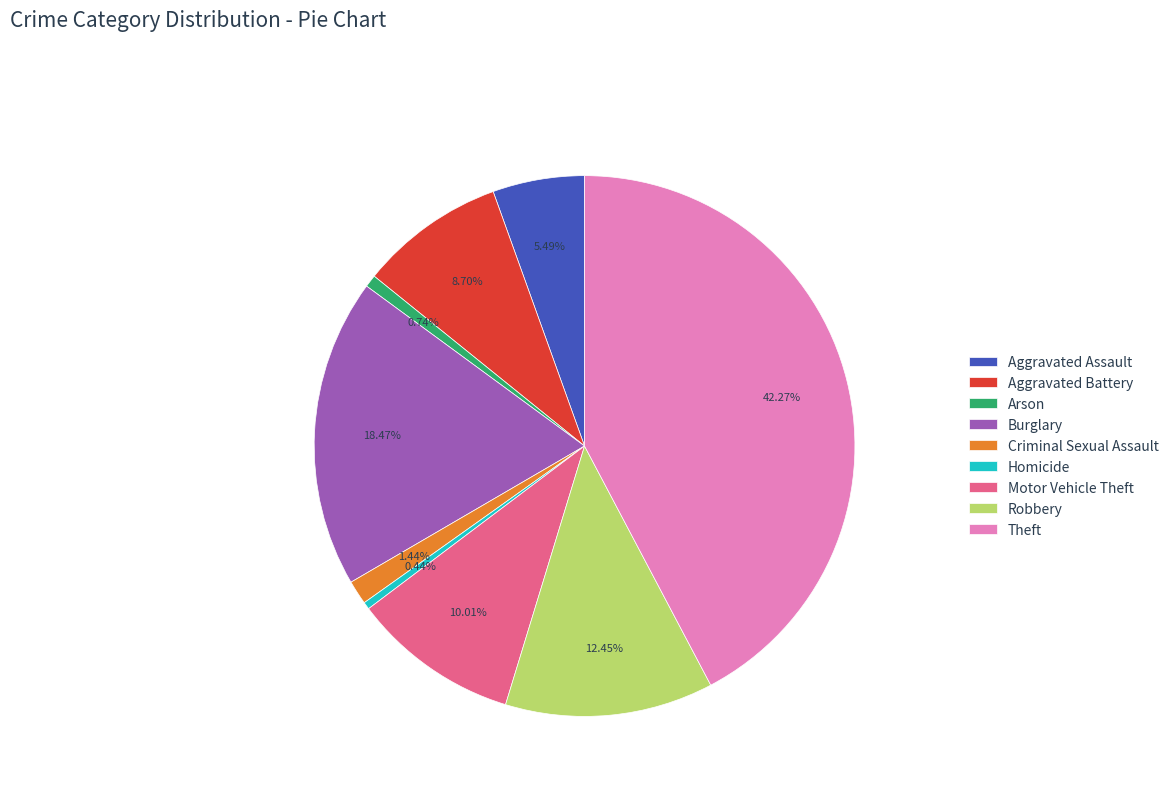

Is Burglary the majority of the pie?

No